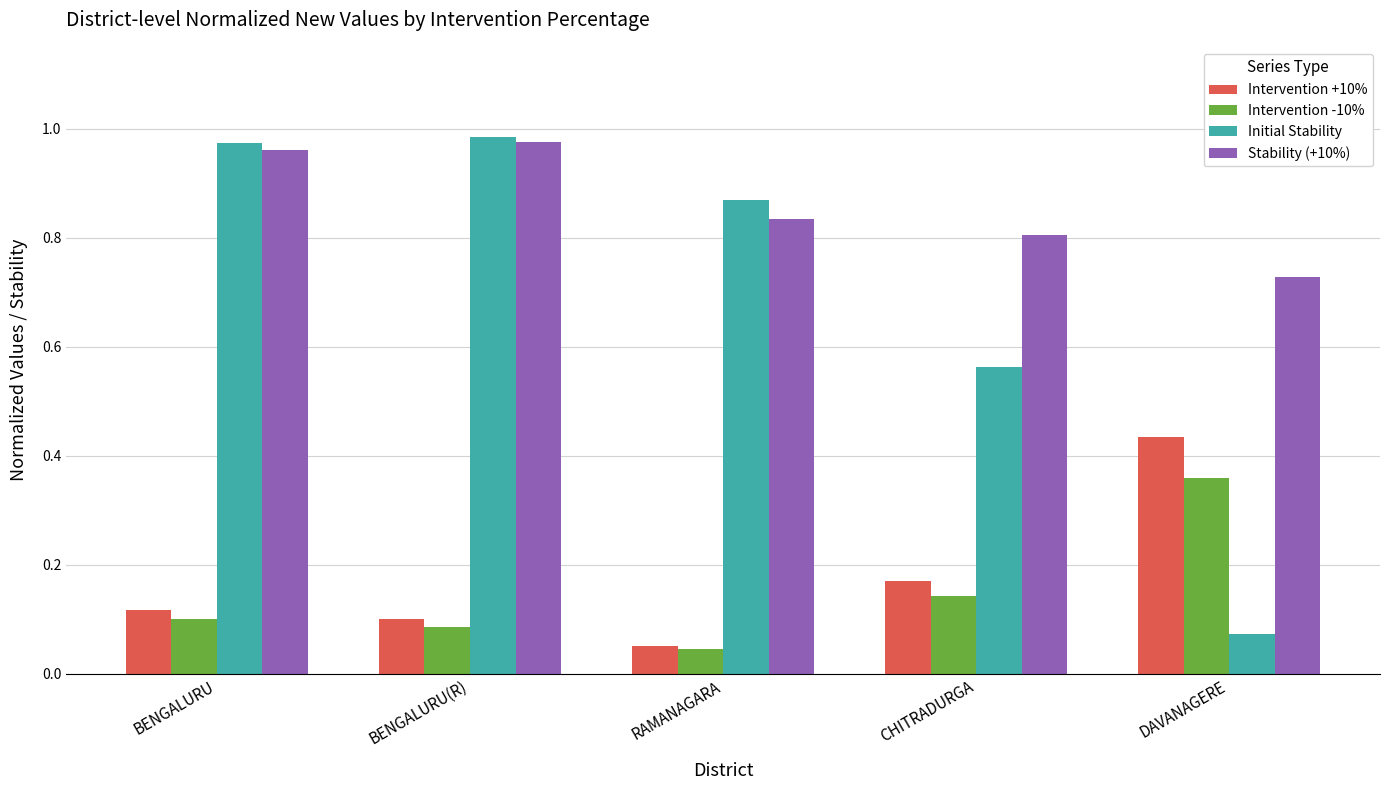

The value of Intervention +10% at BENGALURU is 0.1. True or false?

True